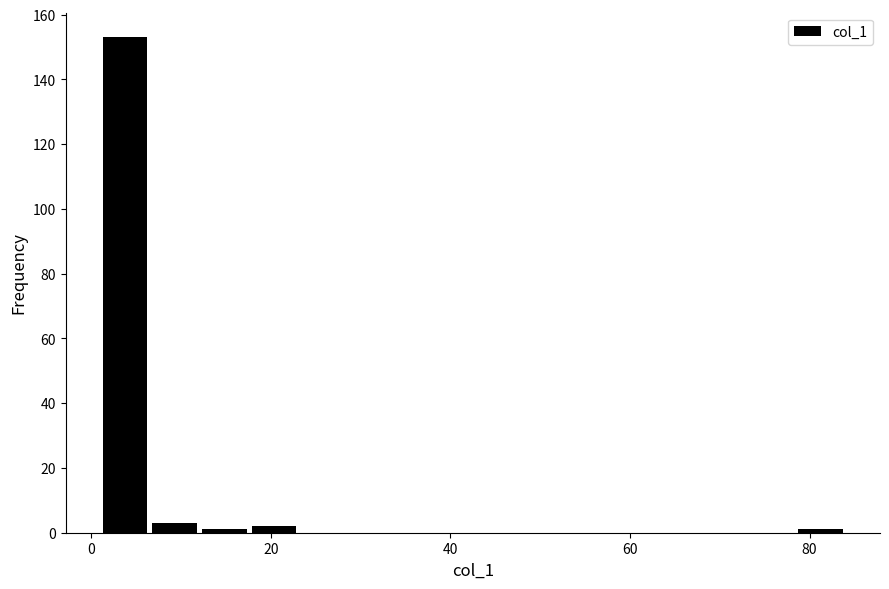

Read against the x-axis, roughly where is the centre of the tallest bar?

4